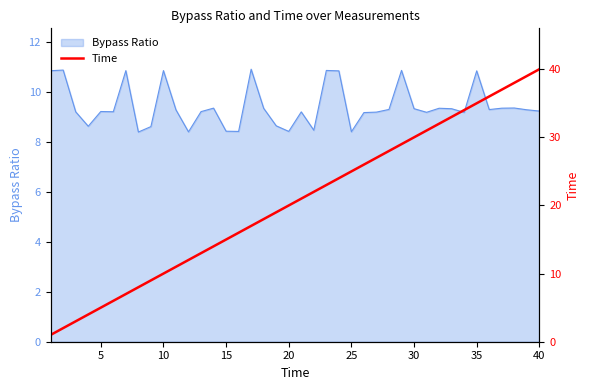

Is it true that Bypass Ratio equals 8.4 at 20?

True